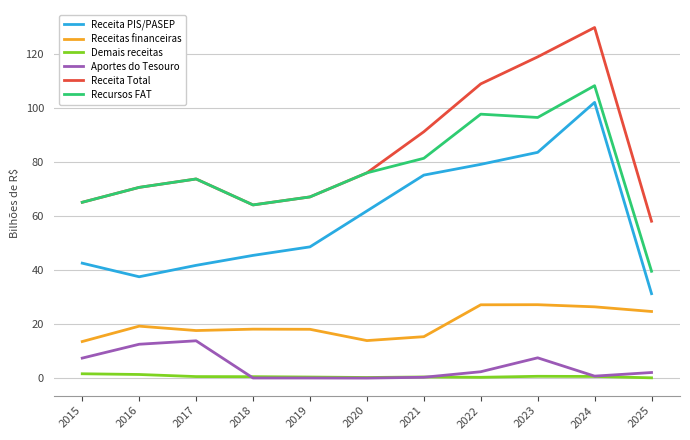

True or false: Receita PIS/PASEP and Recursos FAT cross at least once.

False